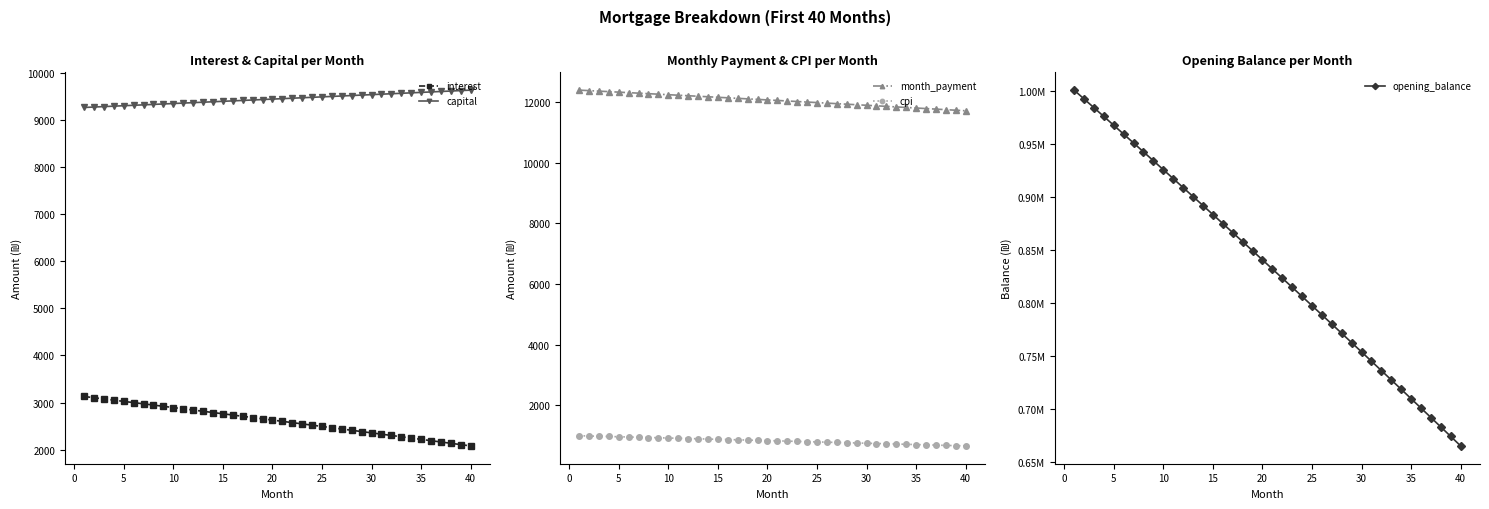

What is the difference between the maximum and minimum values in the interest series?

1050.2